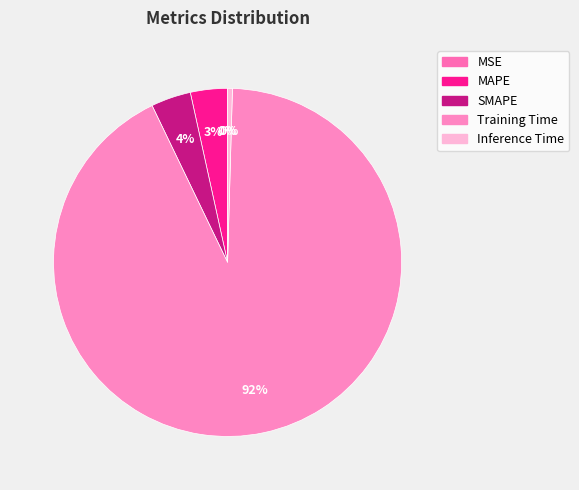

What is the change in value from MSE to Training Time?

+3.9